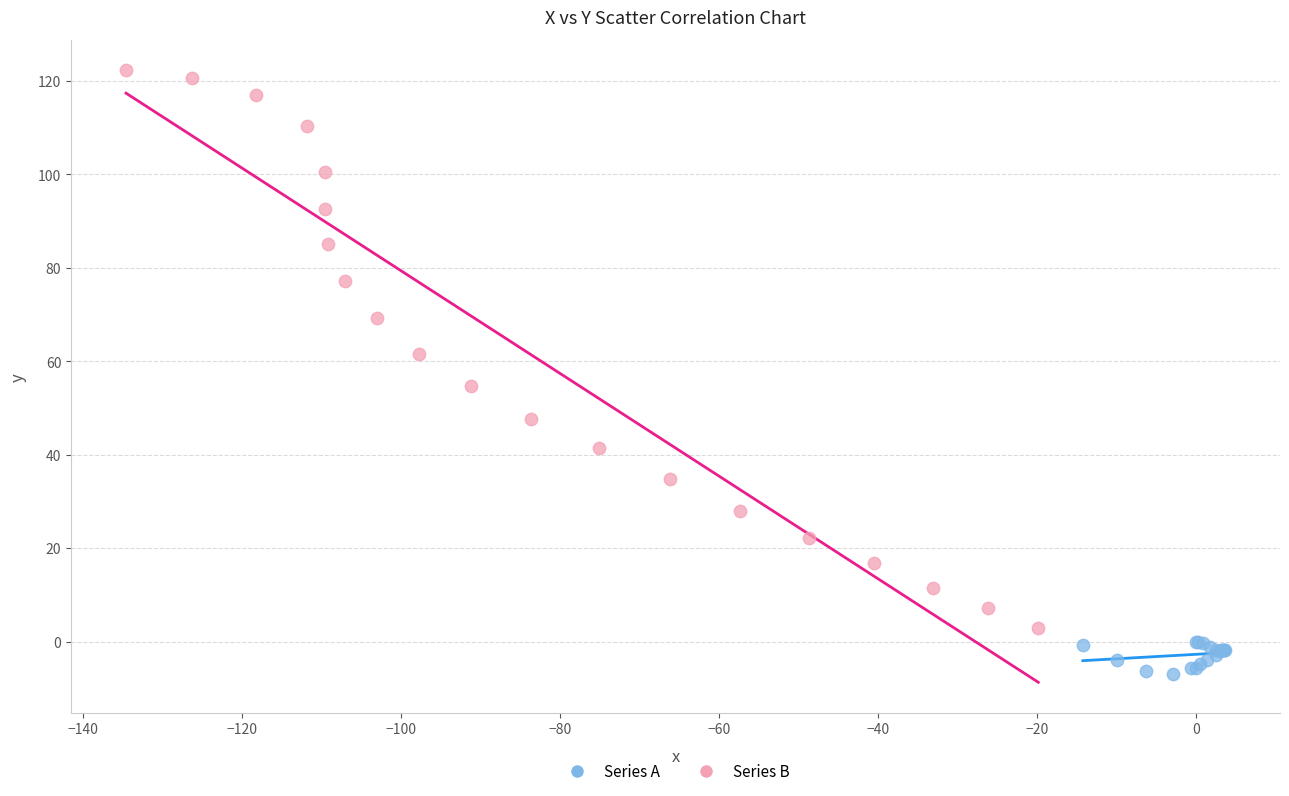

What are all the series names shown in the legend?

Series A, Series B